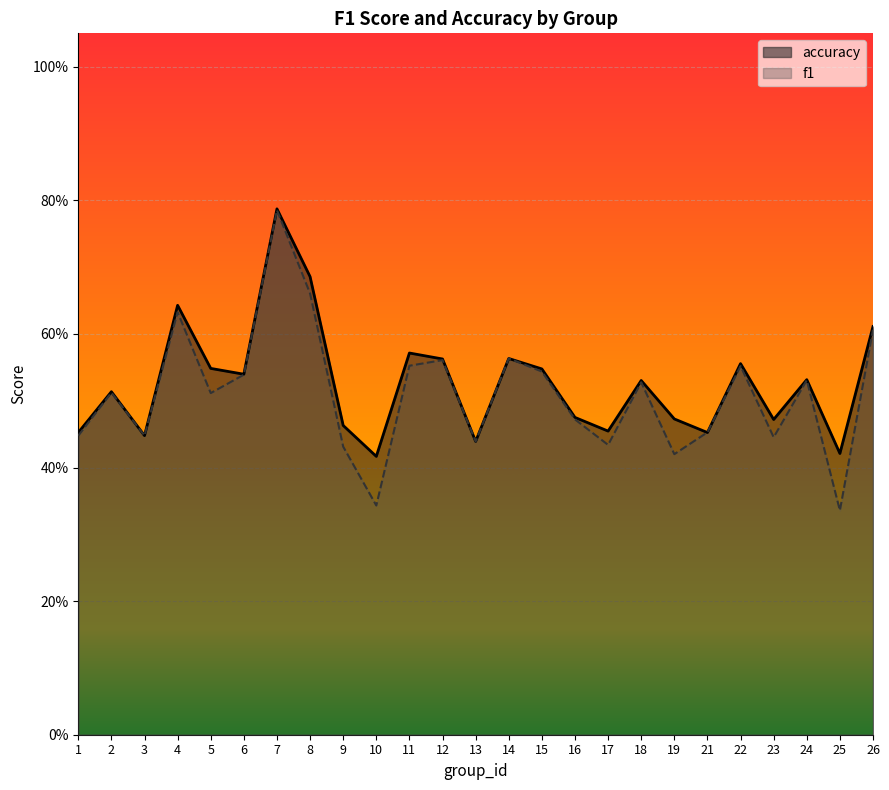

How many lines are shown in the chart?

2